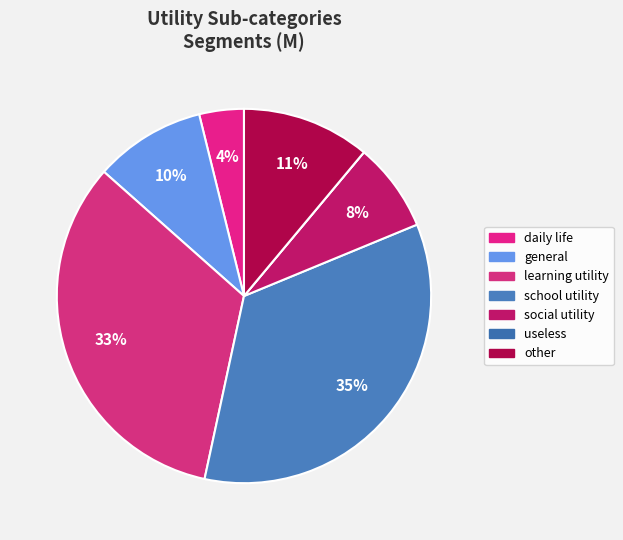

Rank the categories by value from highest to lowest.

school utility, learning utility, other, general, social utility, daily life, useless